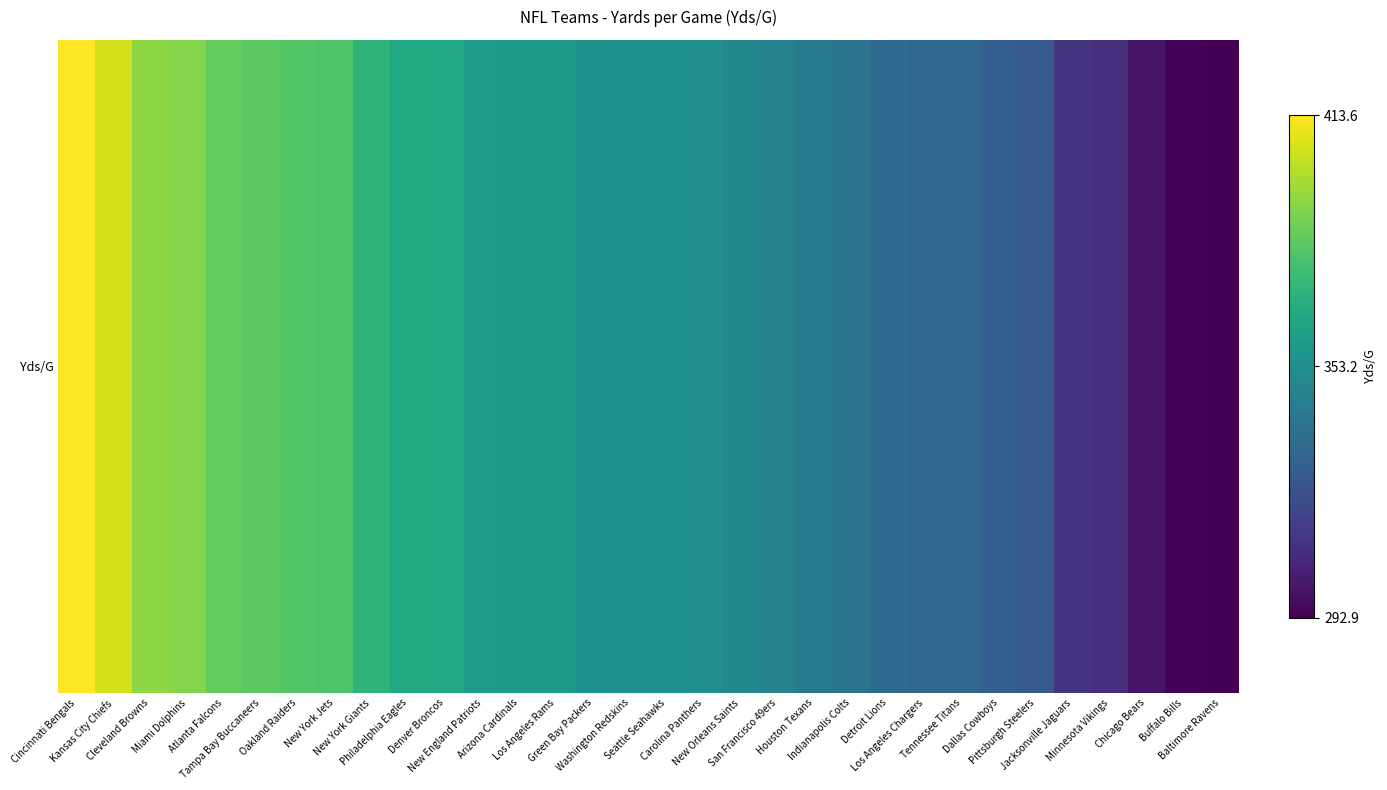

What is the smallest value displayed?

292.9